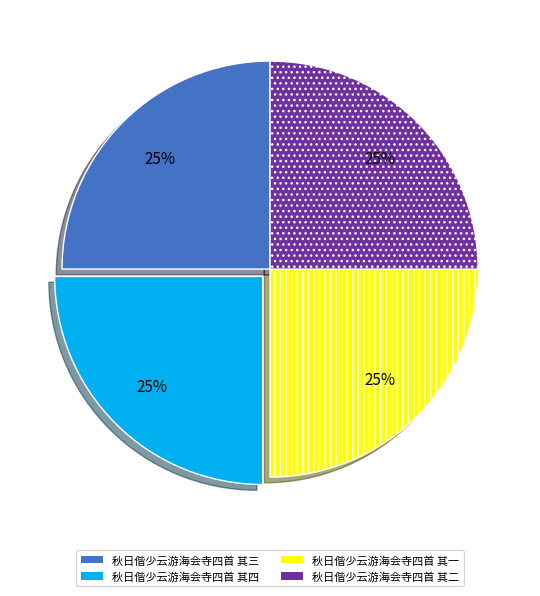

What is the ratio of the value at 秋日偕少云游海会寺四首 其四 to the value at 秋日偕少云游海会寺四首 其一?

1.0